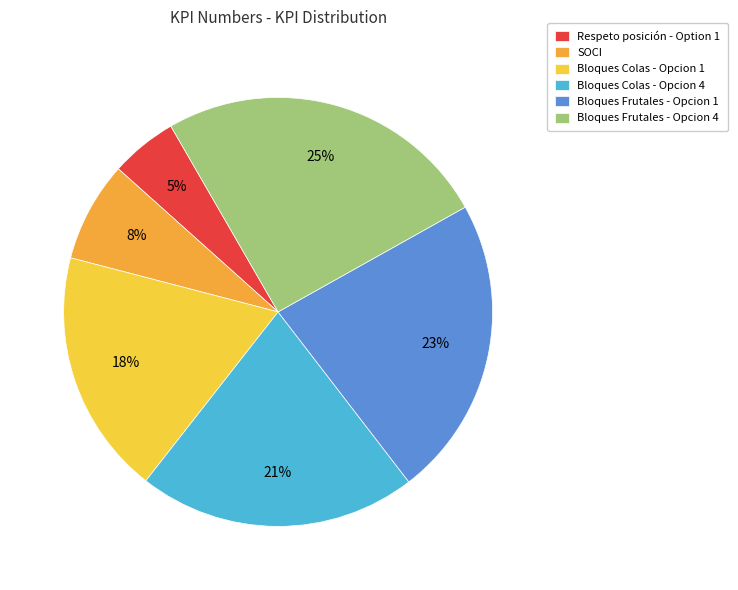

How many segments does this pie chart have?

6